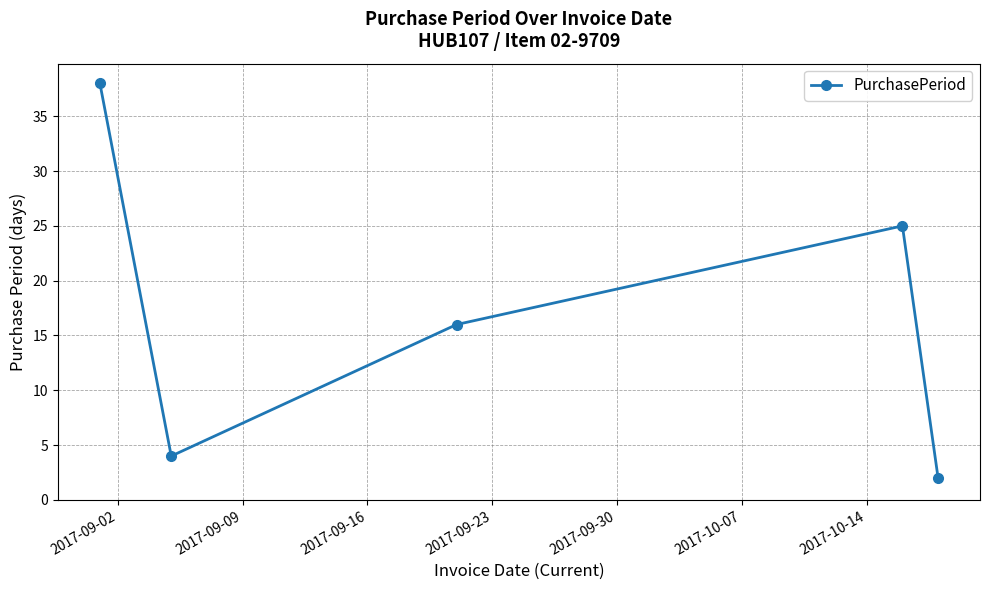

How many lines are shown in the chart?

1